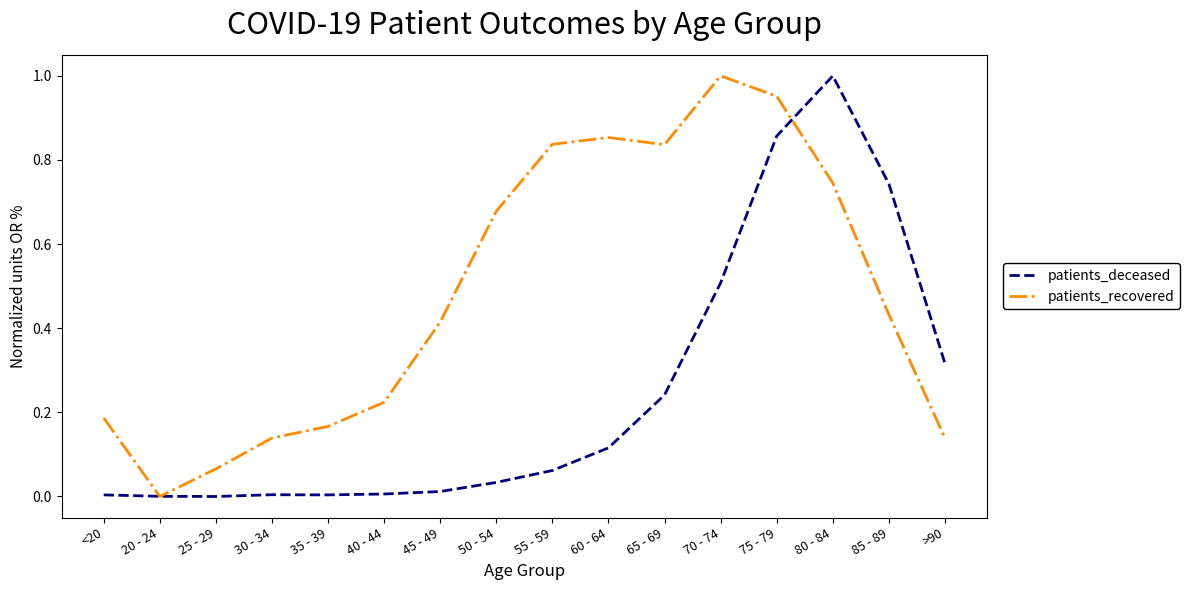

Between 30 - 34 and 70 - 74, which series saw the biggest shift?

patients_recovered